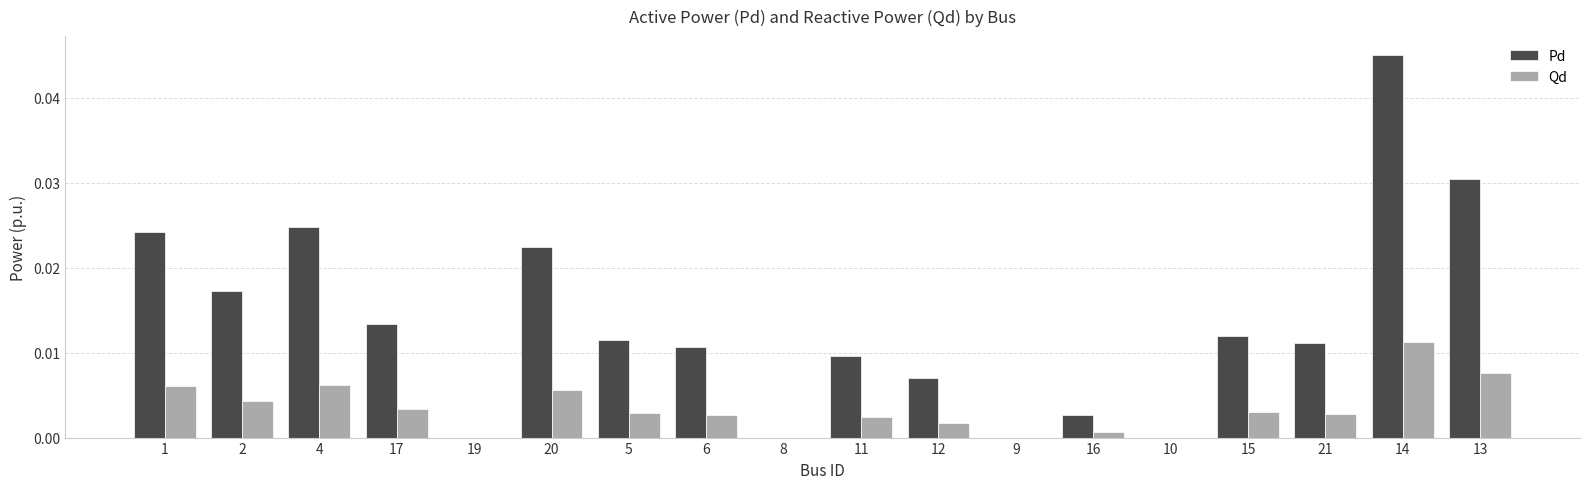

The value of Pd at 19 is 0.0. True or false?

True